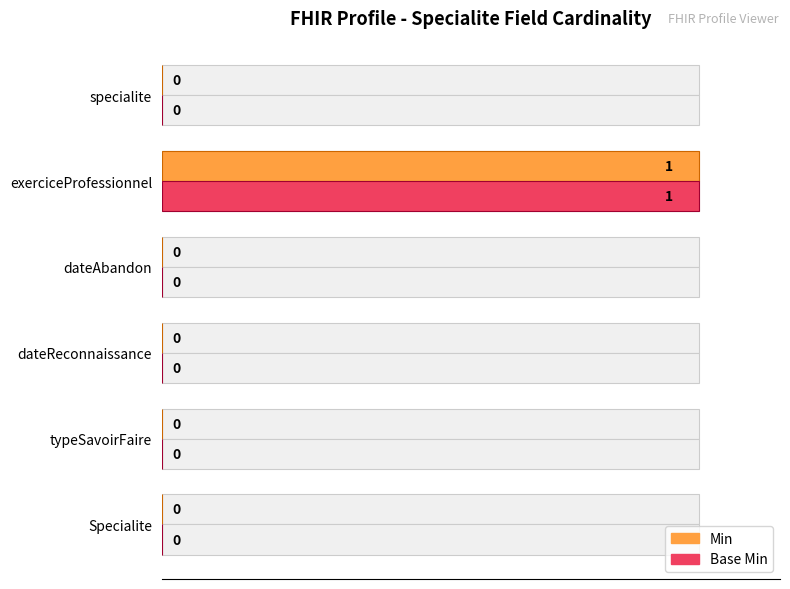

Which series has the widest spread of values?

Min